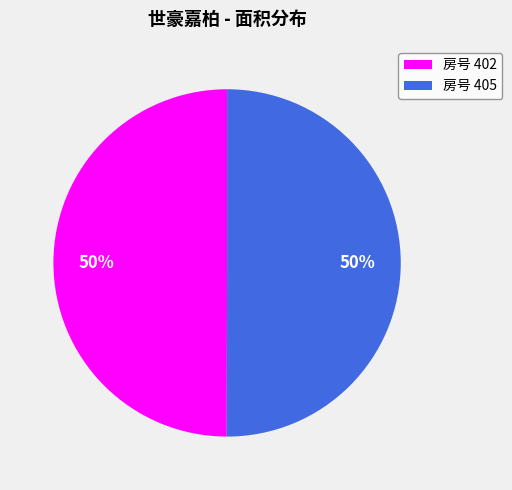

Is it true that 房号 402 is 55% of the pie?

False